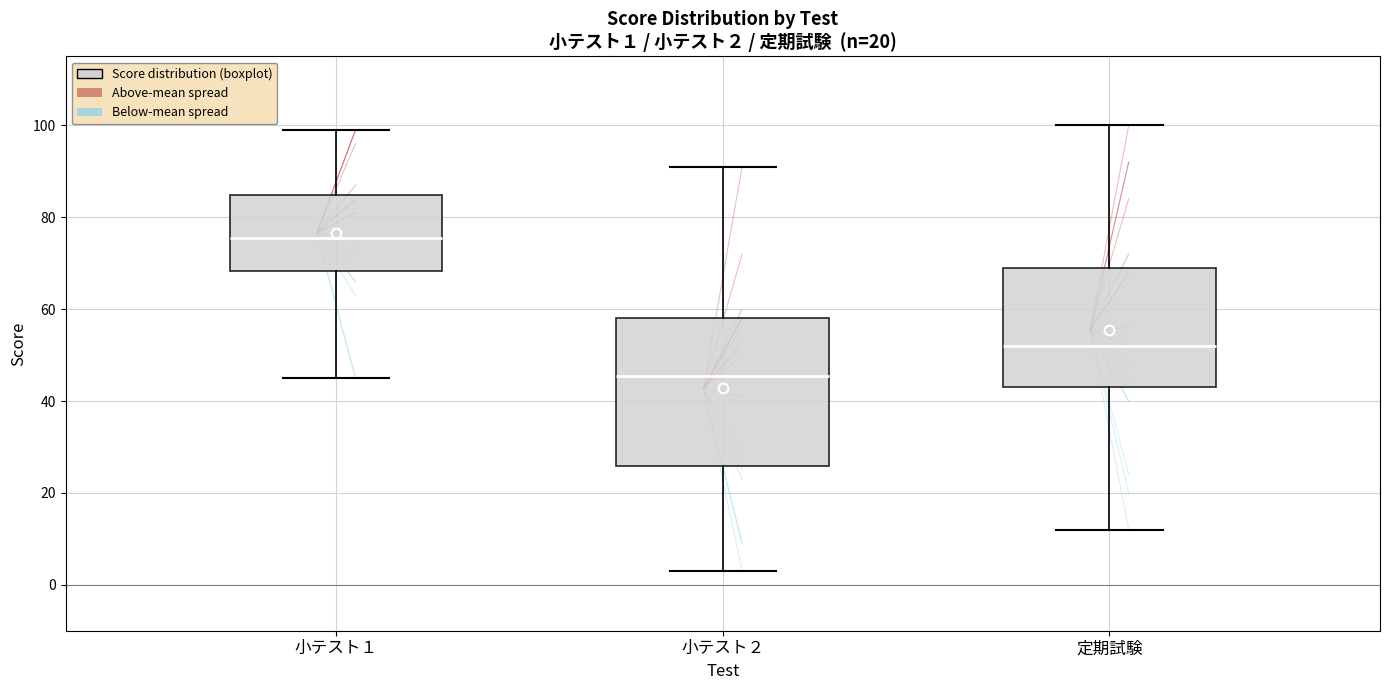

Which box has the lowest median line?

小テスト２